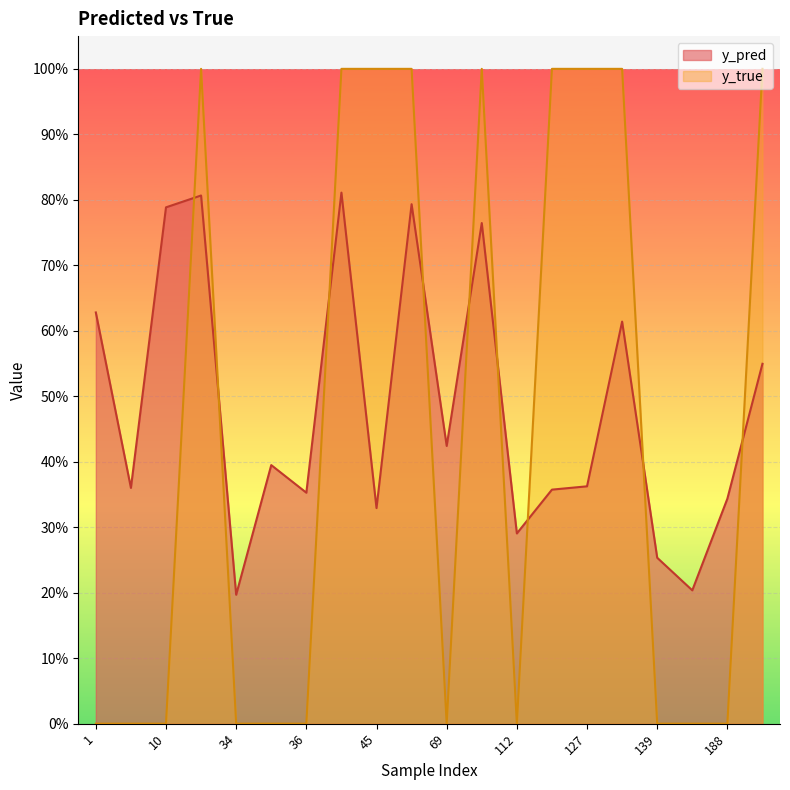

At which label is y_pred closest to 0?

34